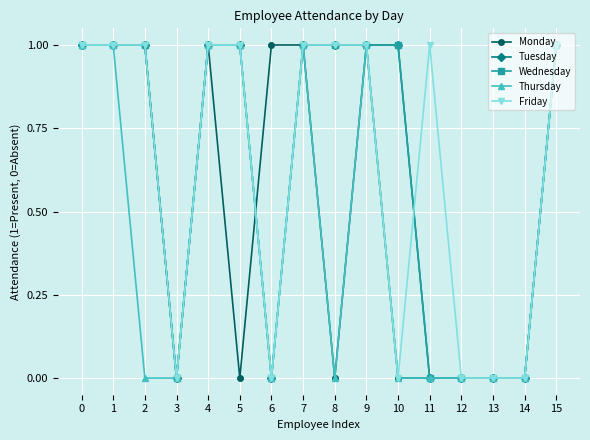

What is the difference between the highest and lowest values at 11?

1